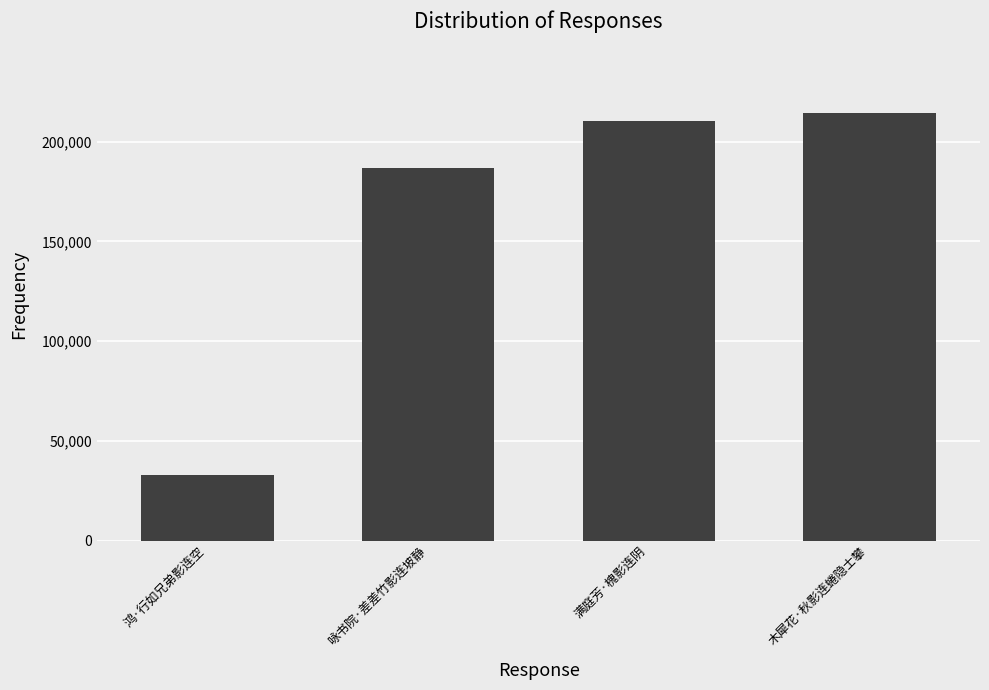

What is the change in value from 鸿·行如兄弟影连空 to 满庭芳·槐影连阴?

+176990